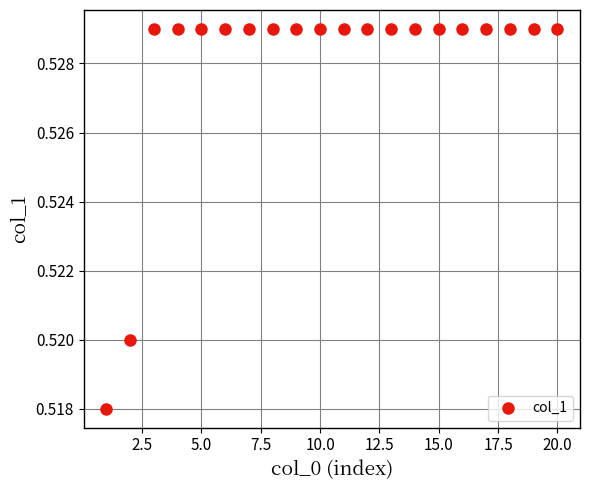

What is the range of X values (max minus min)?

19.0